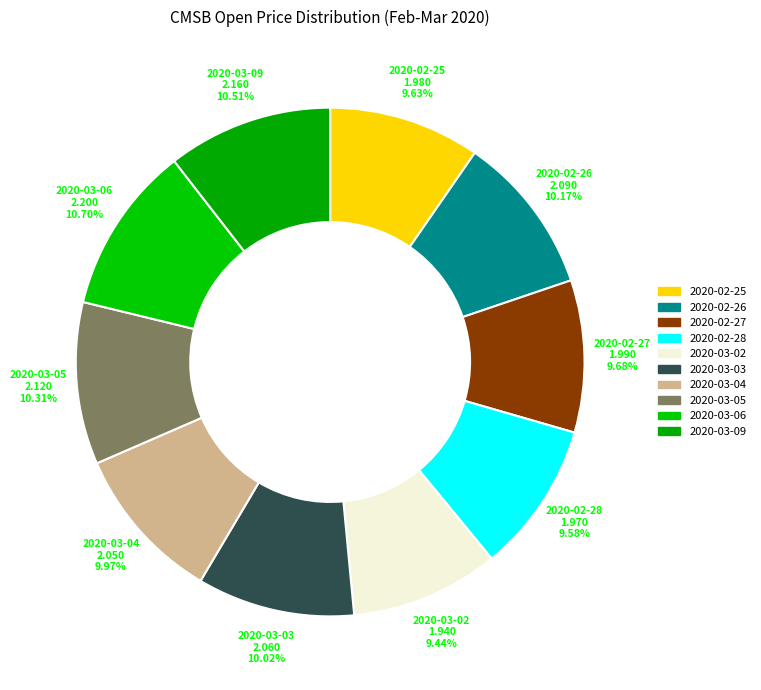

How many slices are in this pie chart?

10